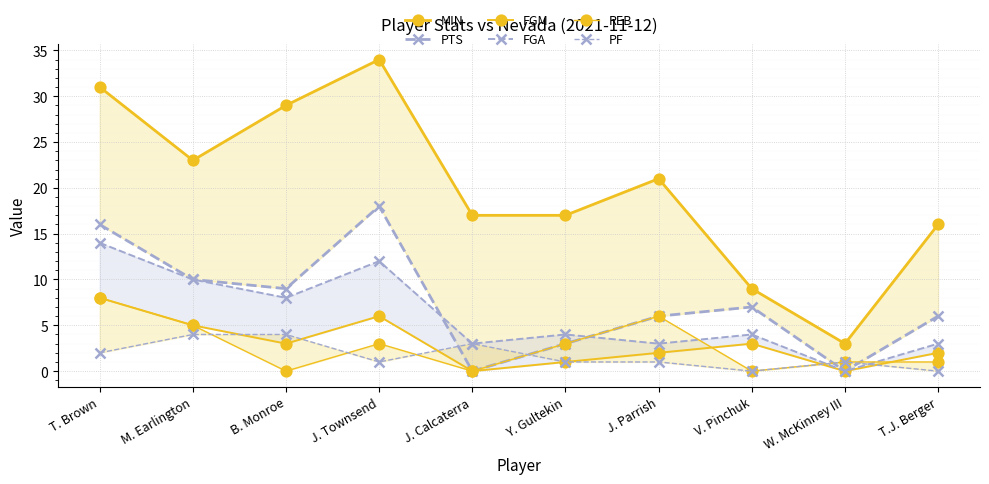

Rank the series at Y. Gultekin from highest to lowest value.

MIN, FGA, PTS, REB, FGM, PF